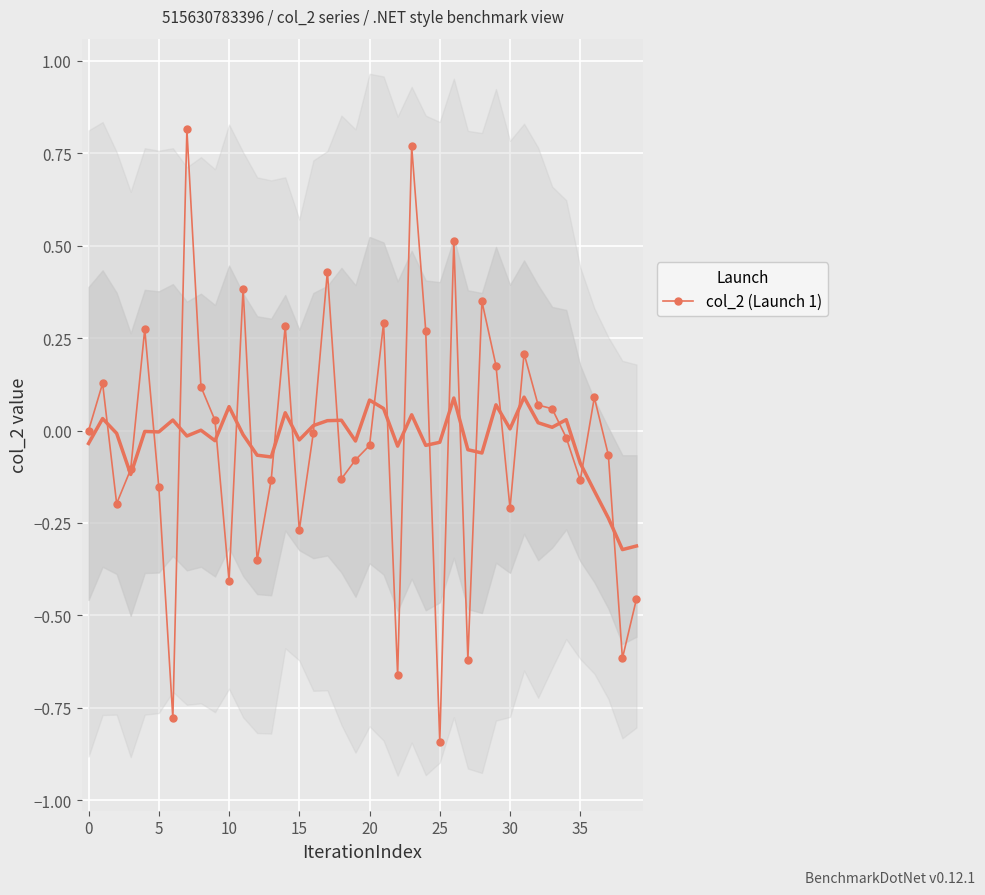

Reading right to left, list all the values displayed in this chart.

-0.5	-0.6	-0.1	0.1	-0.1	-0.0	0.1	0.1	0.2	-0.2	0.2	0.3	-0.6	0.5	-0.8	0.3	0.8	-0.7	0.3	-0.0	-0.1	-0.1	0.4	-0.0	-0.3	0.3	-0.1	-0.4	0.4	-0.4	0.0	0.1	0.8	-0.8	-0.2	0.3	-0.1	-0.2	0.1	0.0